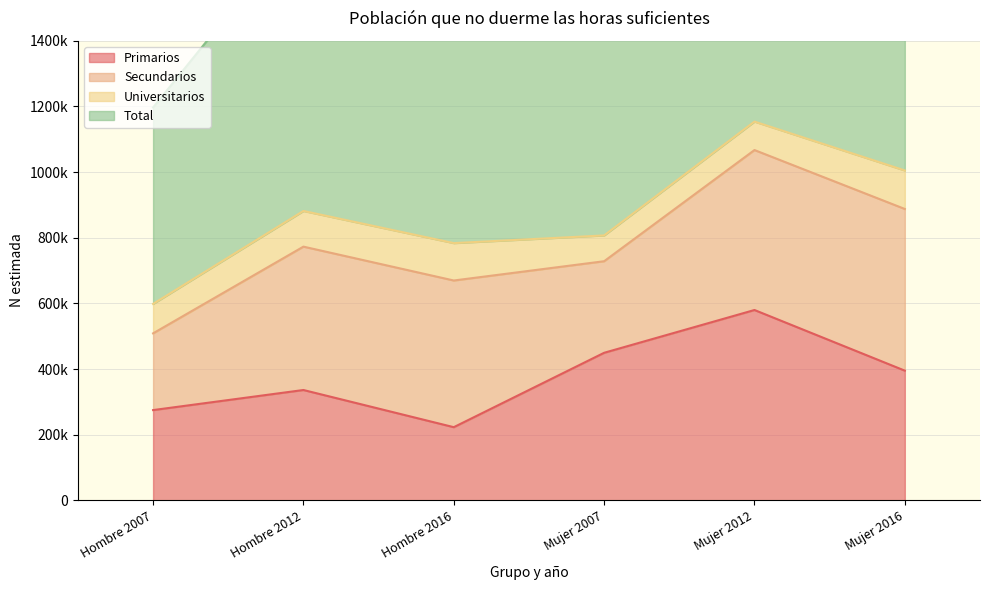

What is the minimum value shown in the chart?

222842